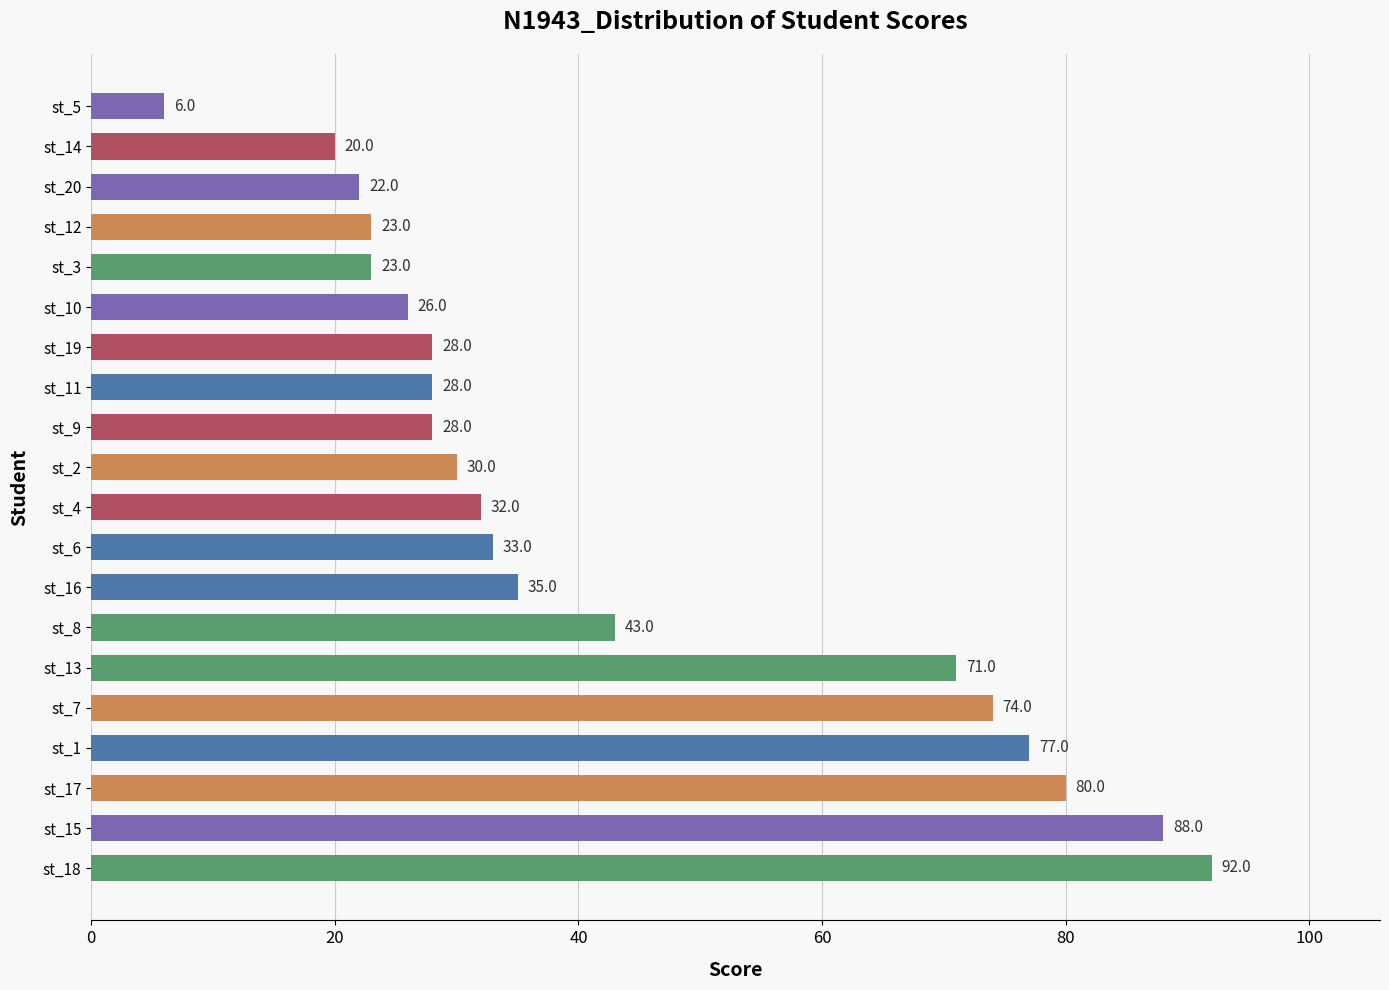

At which category does the chart reach its minimum across all series?

st_5